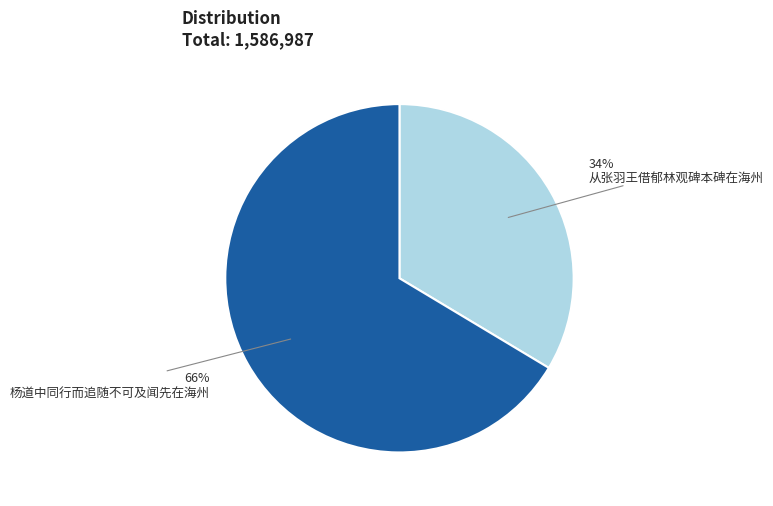

Which has a higher value, 从张羽王借郁林观碑本碑在海州 or 杨道中同行而追随不可及闻先在海州?

杨道中同行而追随不可及闻先在海州